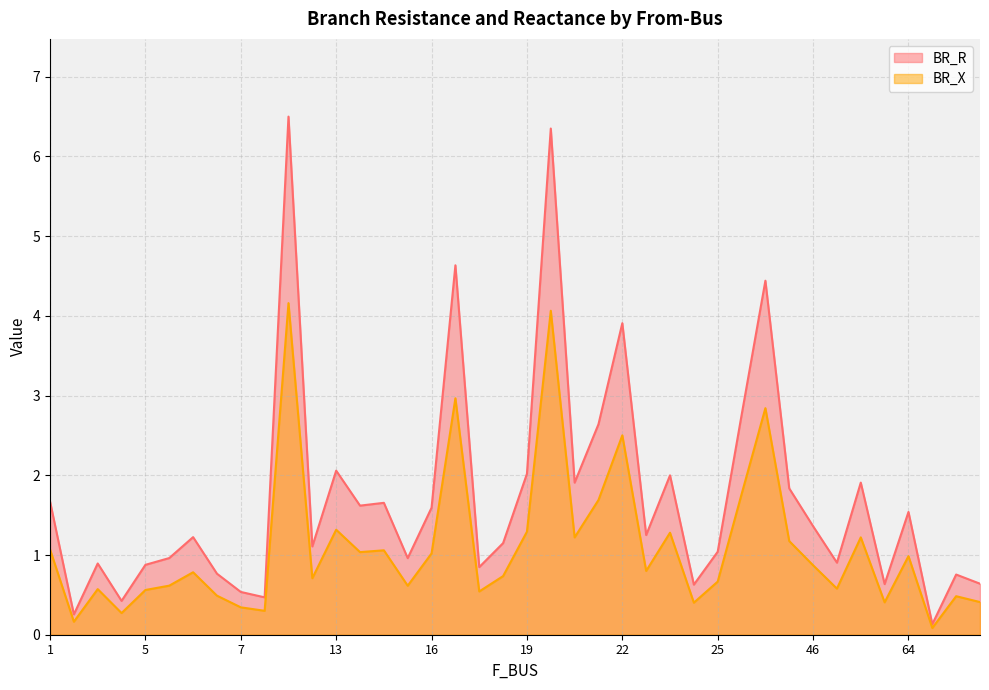

What is the total value across all series at 64?

2.5